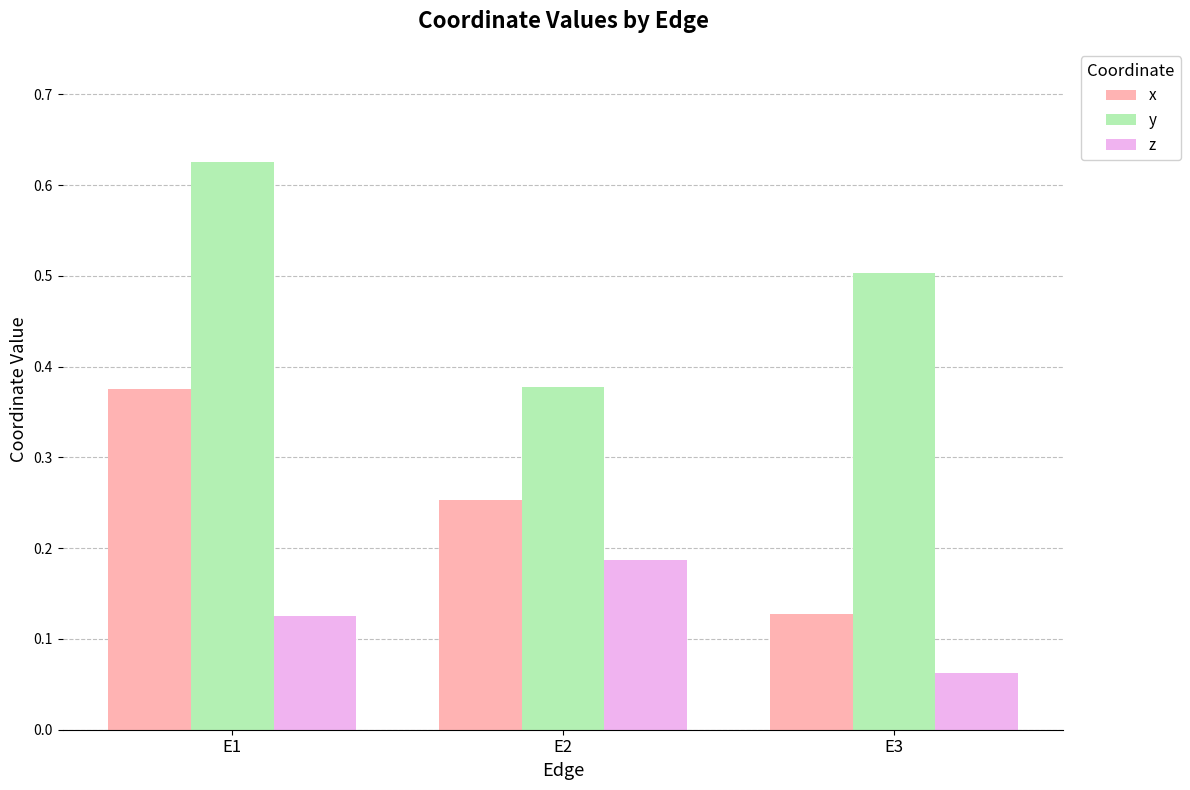

At which category is the sum across all series the highest?

E1